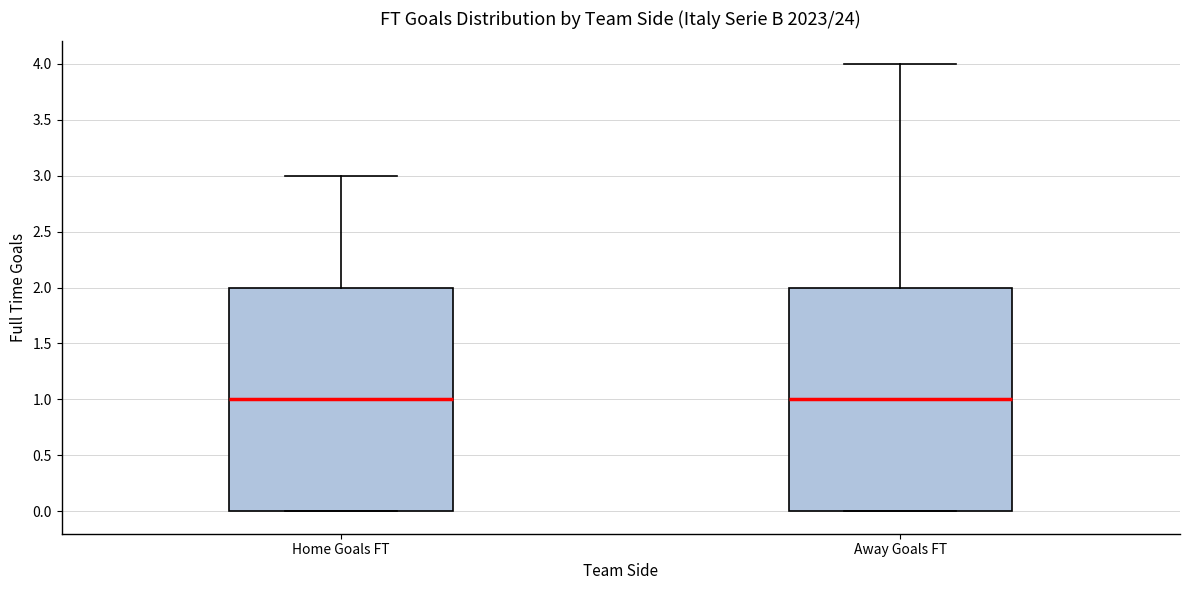

Reading left to right, read every box against the y-axis: the position of its median line, the range the box covers, and the ends of its whiskers. The values are not printed on the chart, so give them approximately, as read against the axis.

Home Goals FT: median 1, box 0 to 2, whiskers 0 to 3
Away Goals FT: median 1, box 0 to 2, whiskers 0 to 4